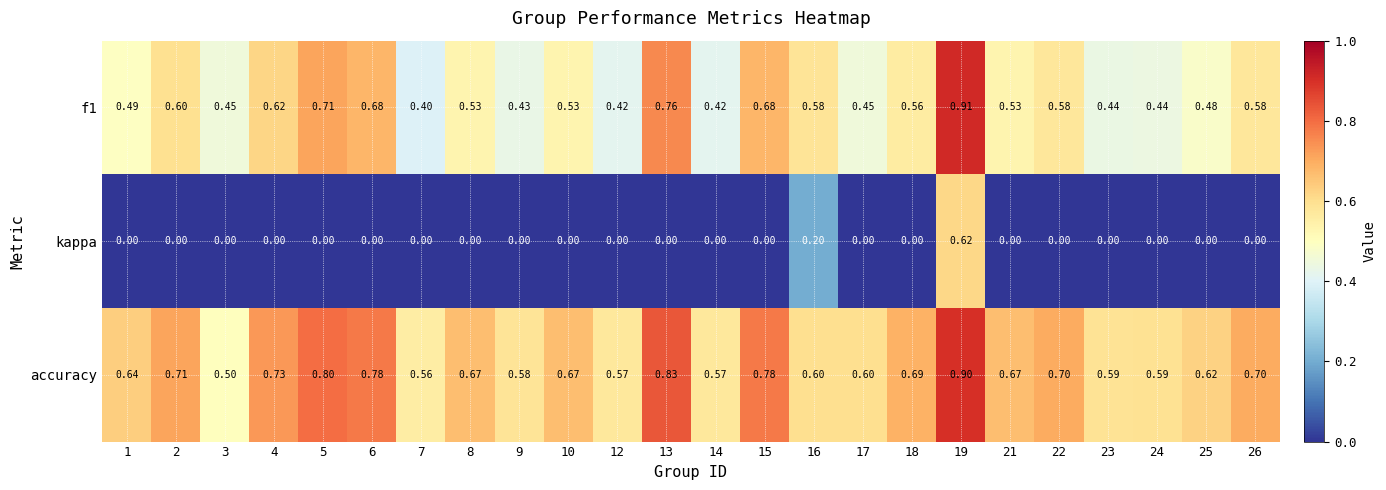

Is the value of f1 at 2 greater than the value of kappa at 23?

Yes